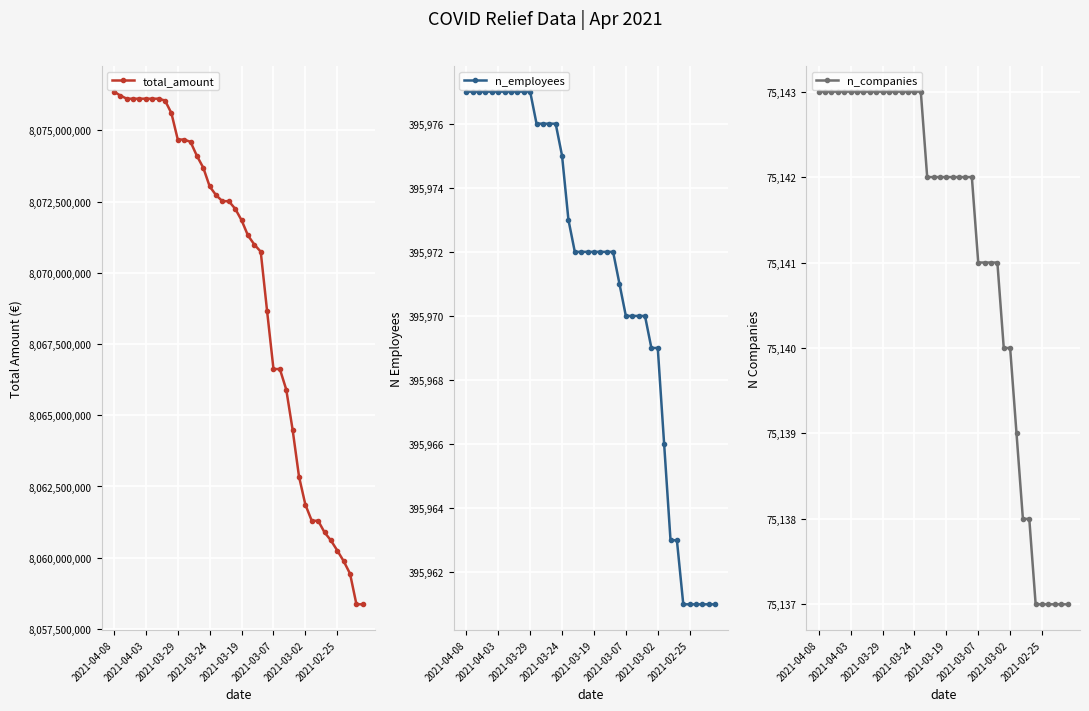

True or false: n_employees and total_amount cross at least once.

False